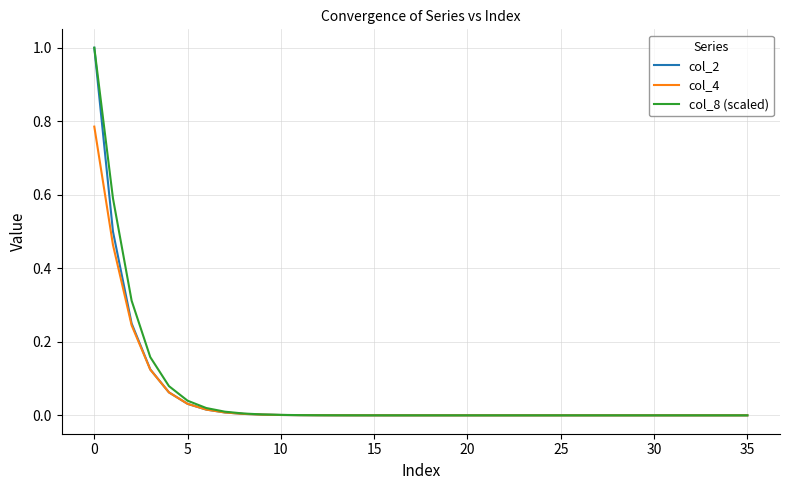

How many categories are shown in the chart?

36